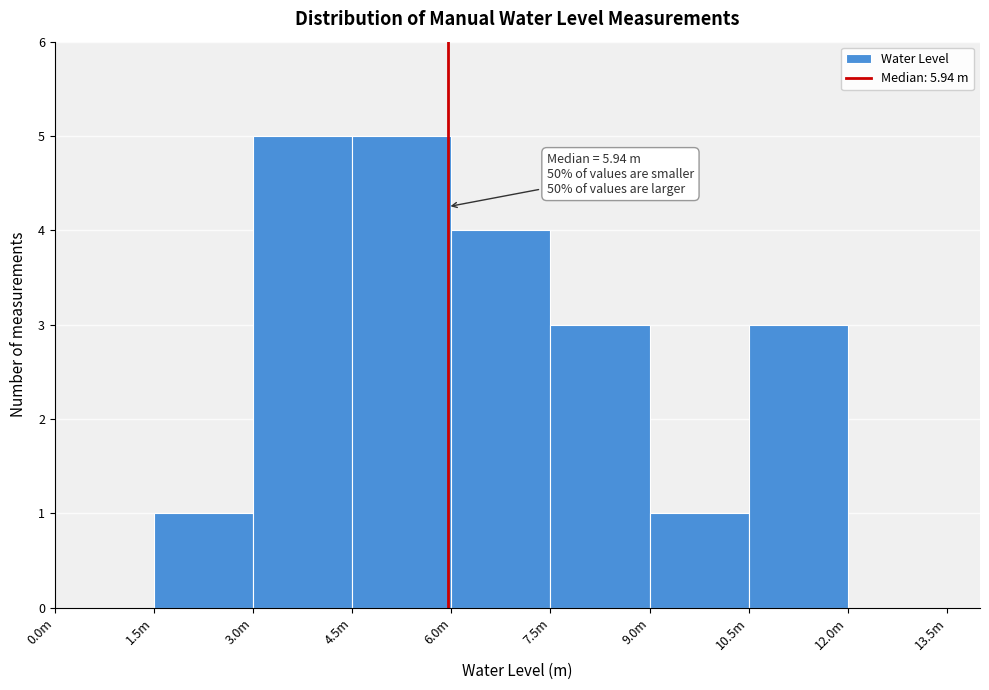

Reading left to right, transcribe all the data shown in this chart.

0.0m=0	1.5m=1	3.0m=5	4.5m=5	6.0m=4	7.5m=3	9.0m=1	10.5m=3	12.0m=0